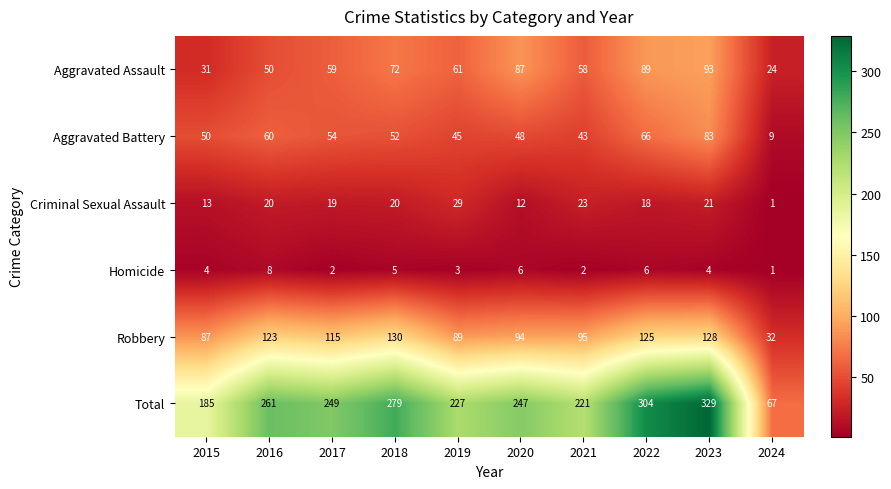

Which series changed the most between 2021 and 2023?

Total